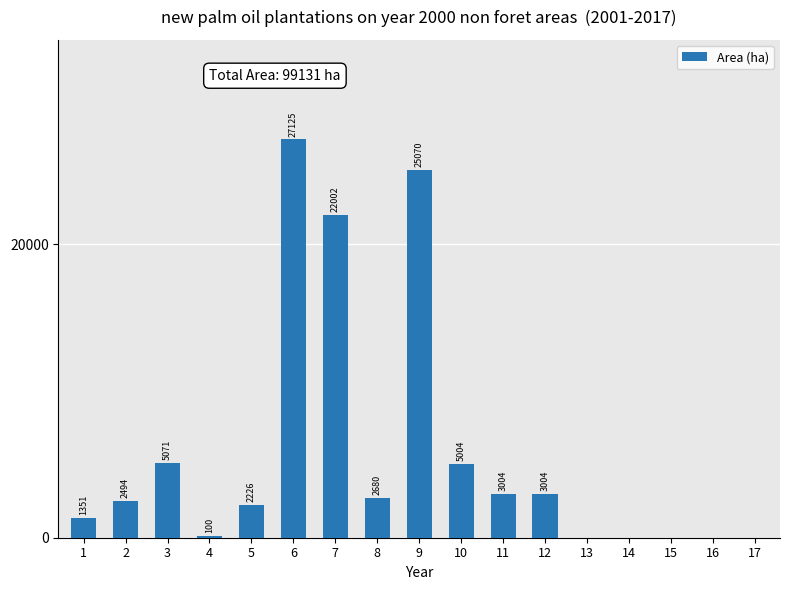

Count the number of categories in the chart.

17